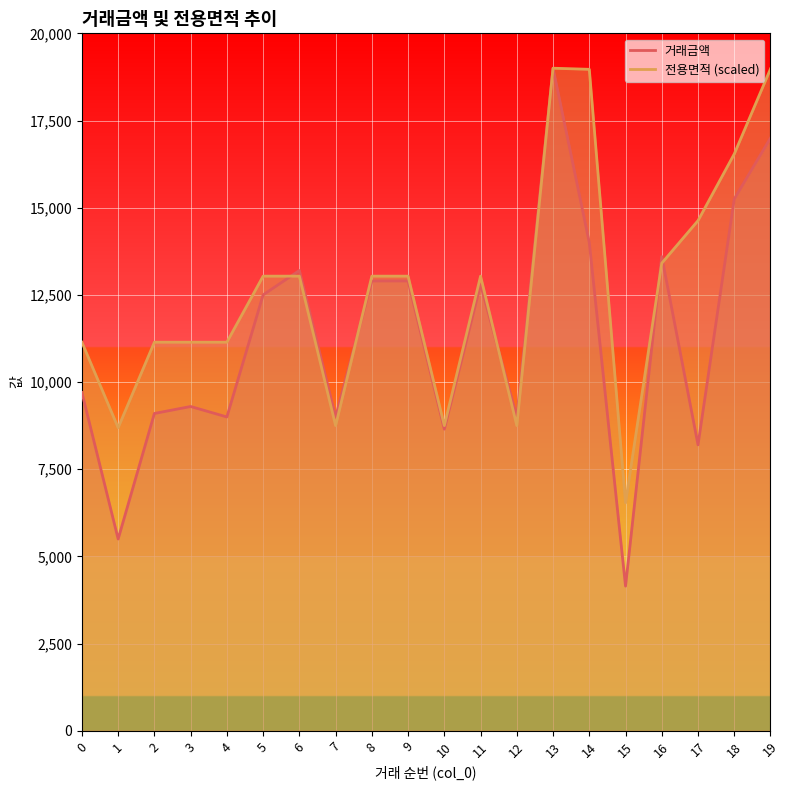

What is the difference between the second highest and minimum values in the 전용면적 series?

12443.0